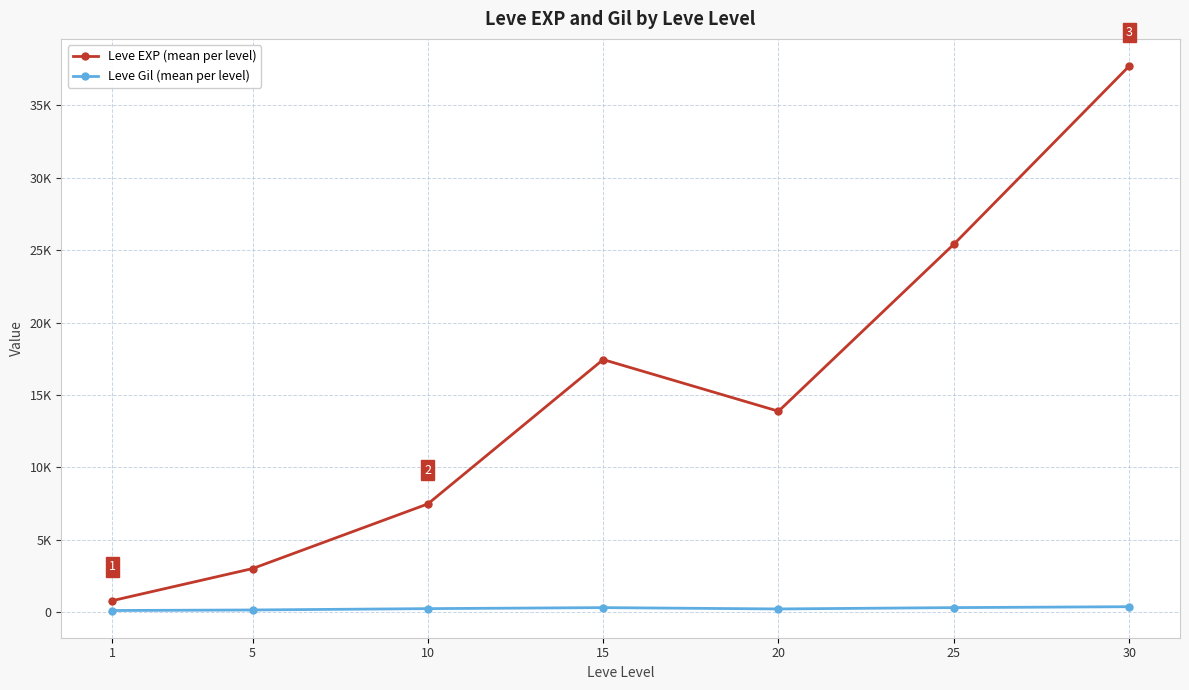

What are all the series names shown in the legend?

Leve EXP (mean per level), Leve Gil (mean per level)